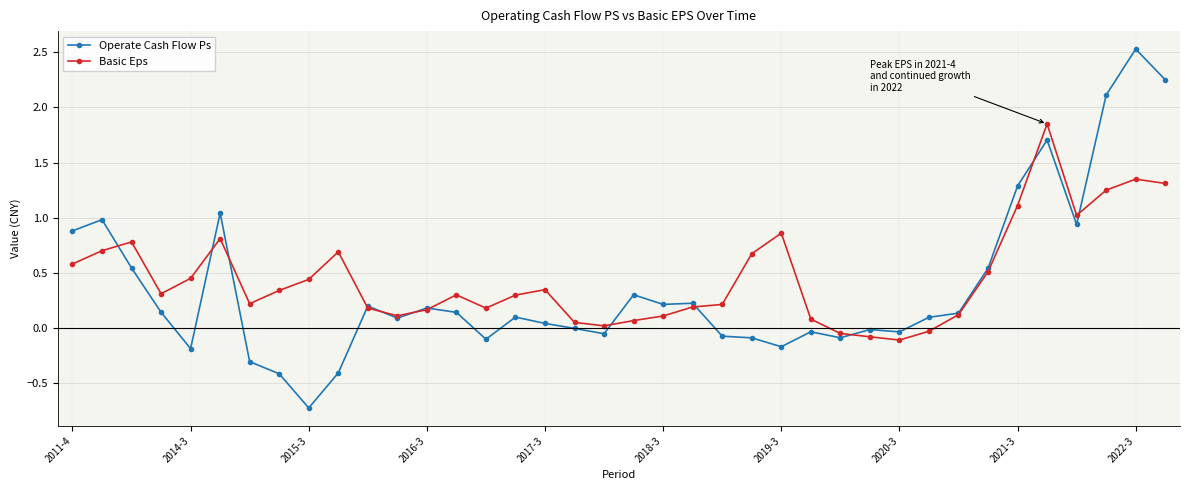

Which series has the widest spread of values?

Operate Cash Flow Ps